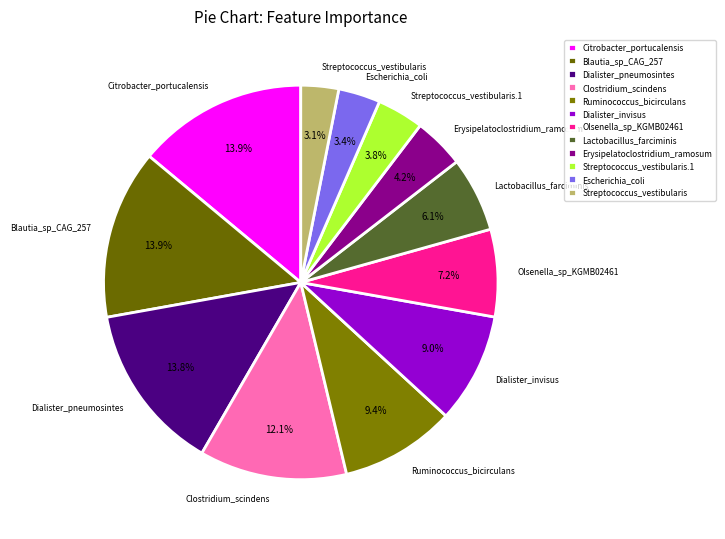

Is it true that Erysipelatoclostridium_ramosum is 4% of the pie?

True